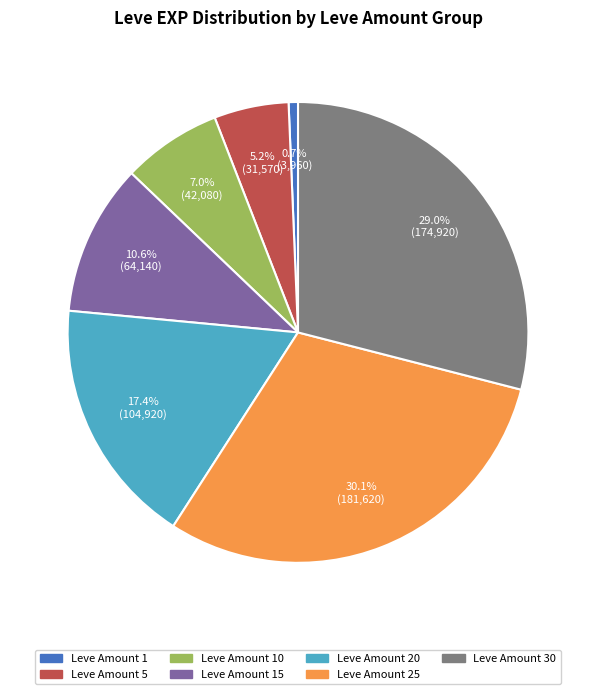

Count the number of slices in the pie.

7